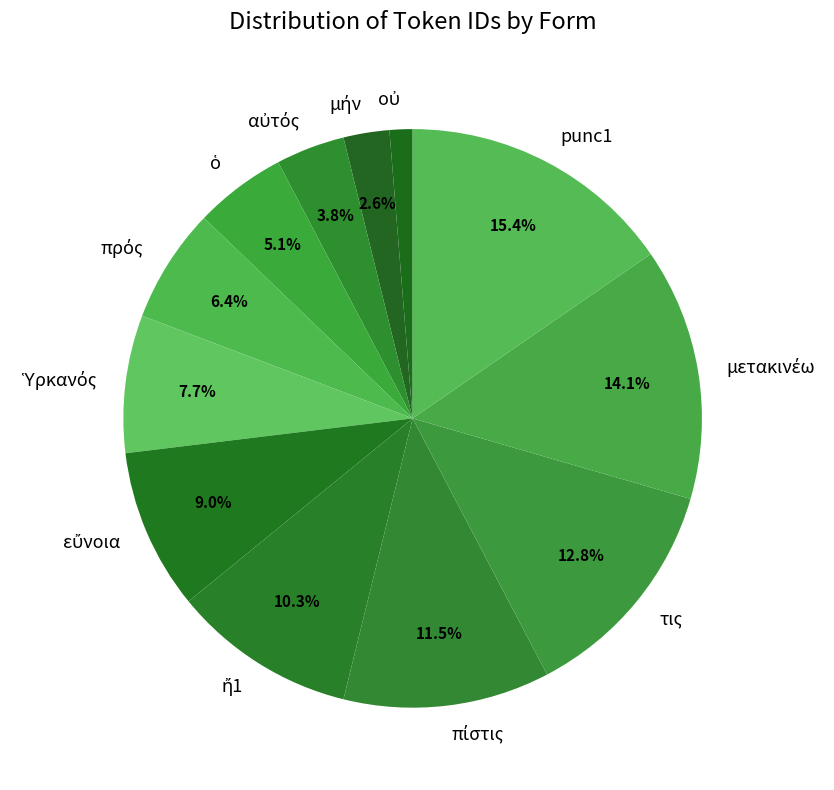

Which category has the biggest portion of the pie?

punc1